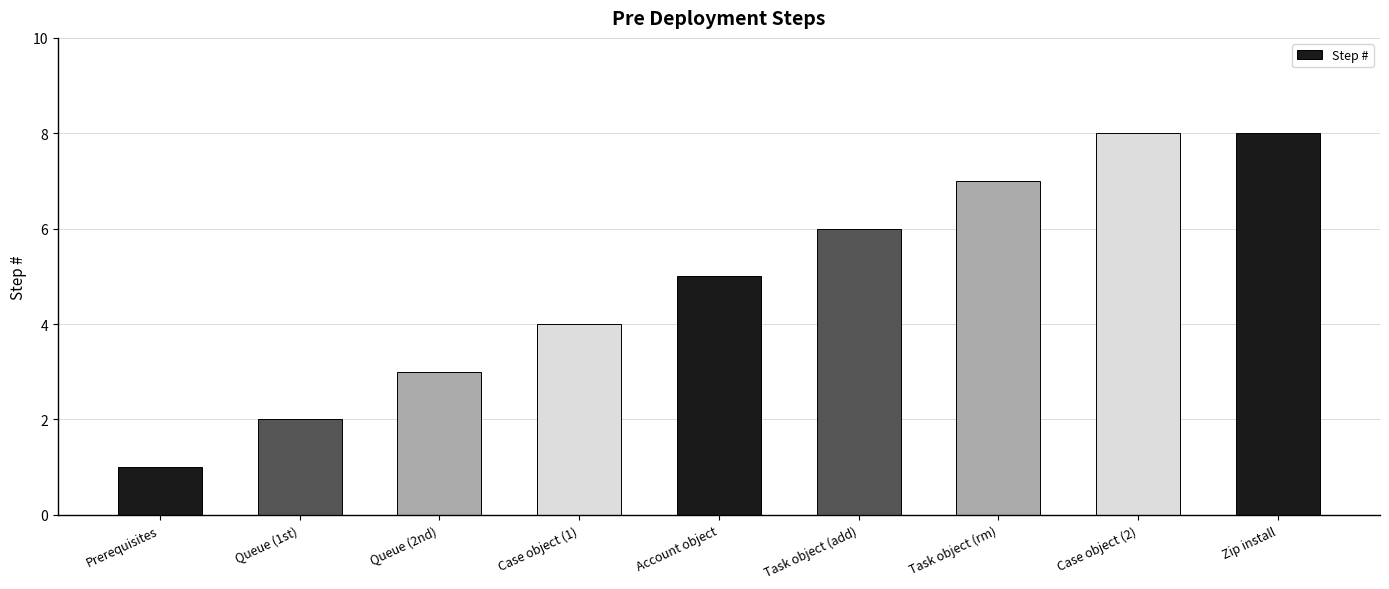

Approximately how many times larger is the value at Case object (1) compared to Prerequisites?

4.0